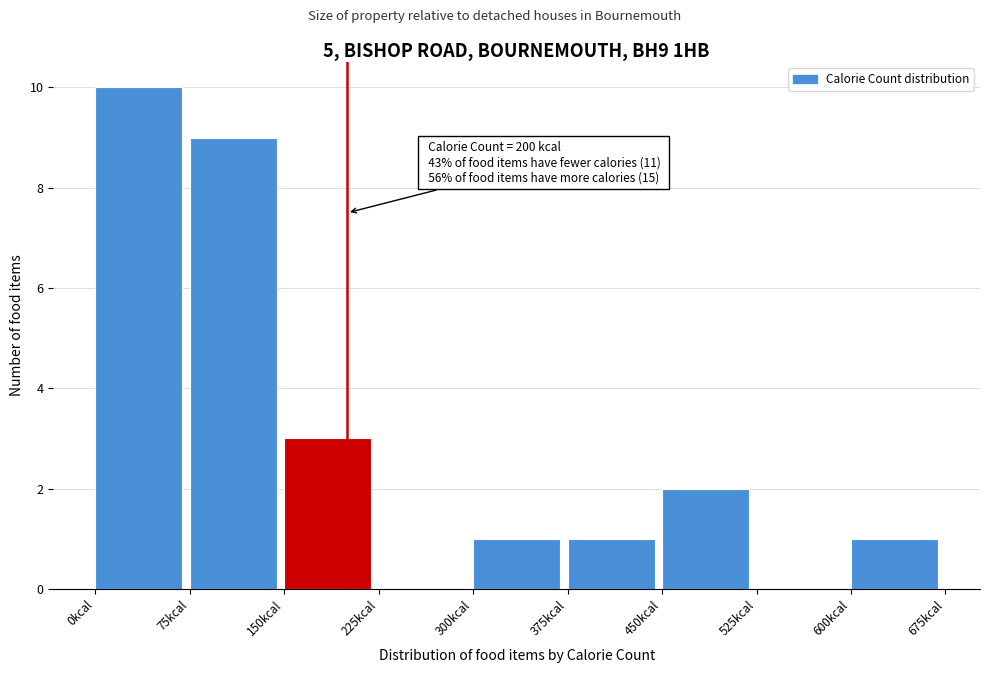

Over which range of the x-axis is the bar tallest?

0 to 75